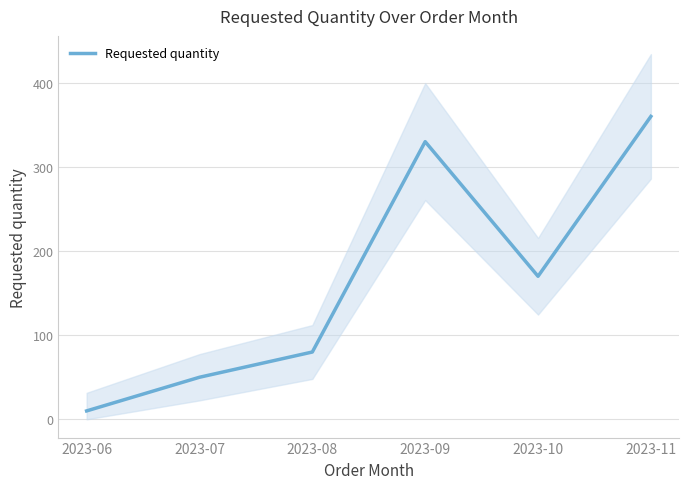

What is the value of the 6th point from the left?

360